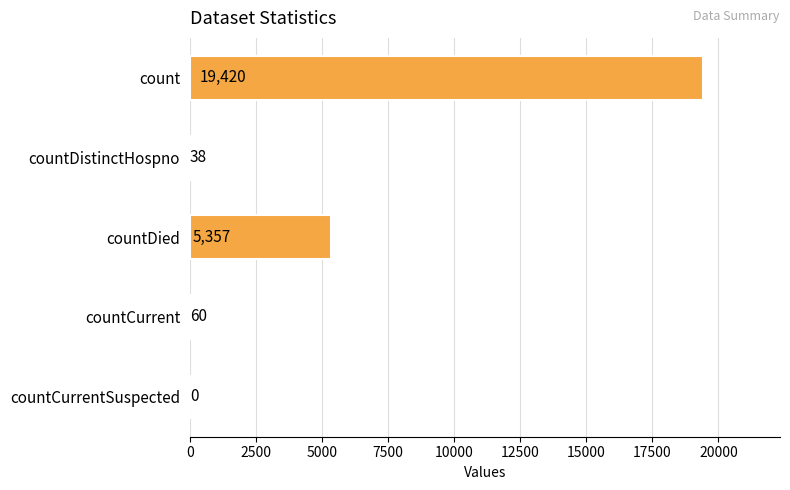

Where is the data nearest to the value 9710?

countDied